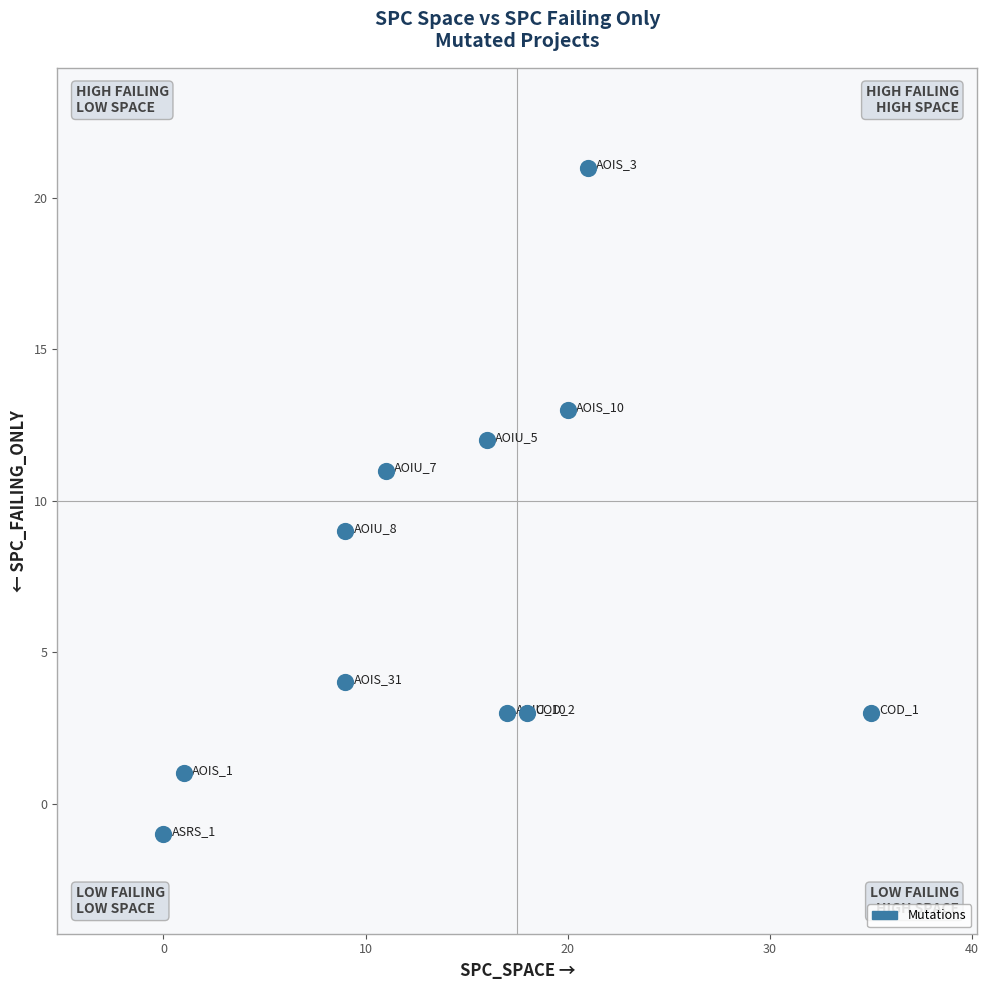

What is the average X value?

14